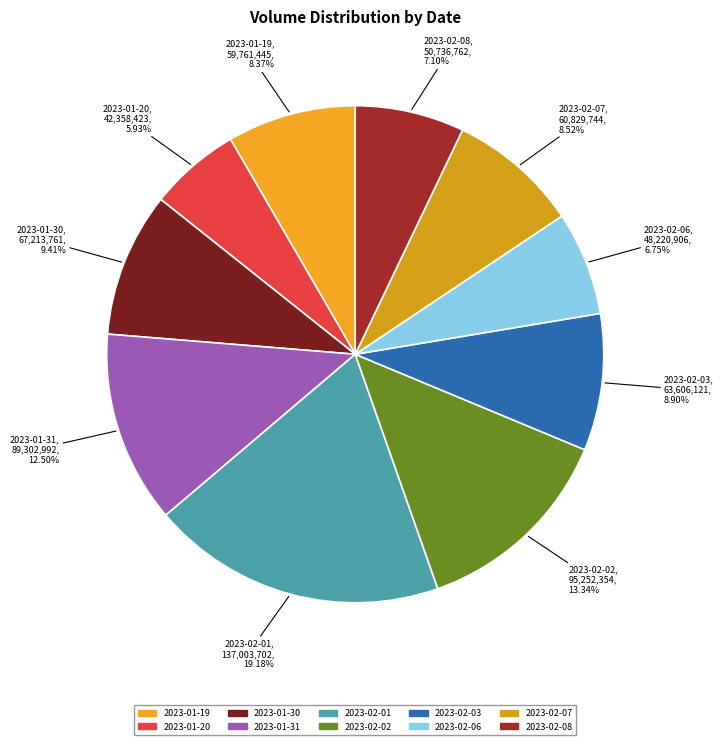

To the nearest percent, what is the difference between the 2023-02-07 and 2023-02-08 slice percentages?

1%